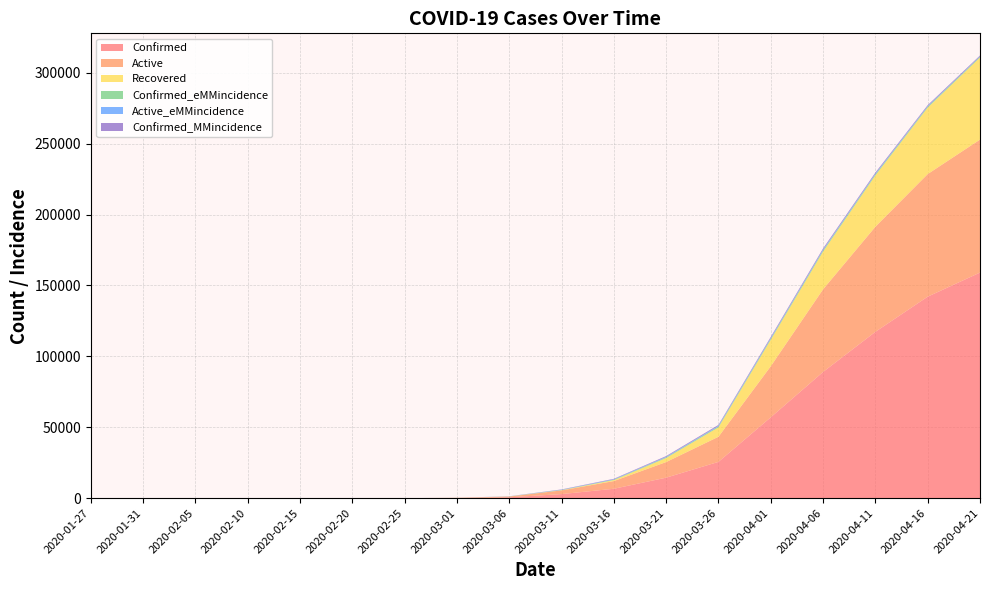

Reading left to right, transcribe all the data shown in this chart.

Confirmed: 1.0	5.0	12.0	14.0	16.0	16.0	17.0	130.0	613.0	2876.0	6633.0	14459.0	25600.0	57036.0	89012.0	117324.0	142115.0	159116.0
Active: 1.0	5.0	12.0	14.0	15.0	2.0	3.0	114.0	511.0	2603.0	5433.0	11018.0	17710.0	36019.0	58304.0	74126.0	86477.0	93790.0
Recovered: 0.0	0.0	1.0	0.0	1.0	14.0	15.0	16.0	58.0	142.0	674.0	2843.0	6633.0	18681.0	26615.0	36190.0	46861.0	57876.0
Confirmed_eMMincidence: 0.1	0.4	0.7	0.6	0.5	0.3	0.3	10.2	48.5	180.3	310.2	480.5	620.3	740.2	820.5	760.3	680.2	580.1
Active_eMMincidence: 0.1	0.4	0.7	0.6	0.5	0.3	0.3	10.1	44.2	160.5	270.3	390.1	480.2	520.4	560.3	480.2	380.1	280.5
Confirmed_MMincidence: 0.2	0.7	1.1	0.3	0.4	0.0	0.1	16.3	68.1	210.4	340.2	510.3	640.1	760.5	840.2	780.4	700.3	600.2